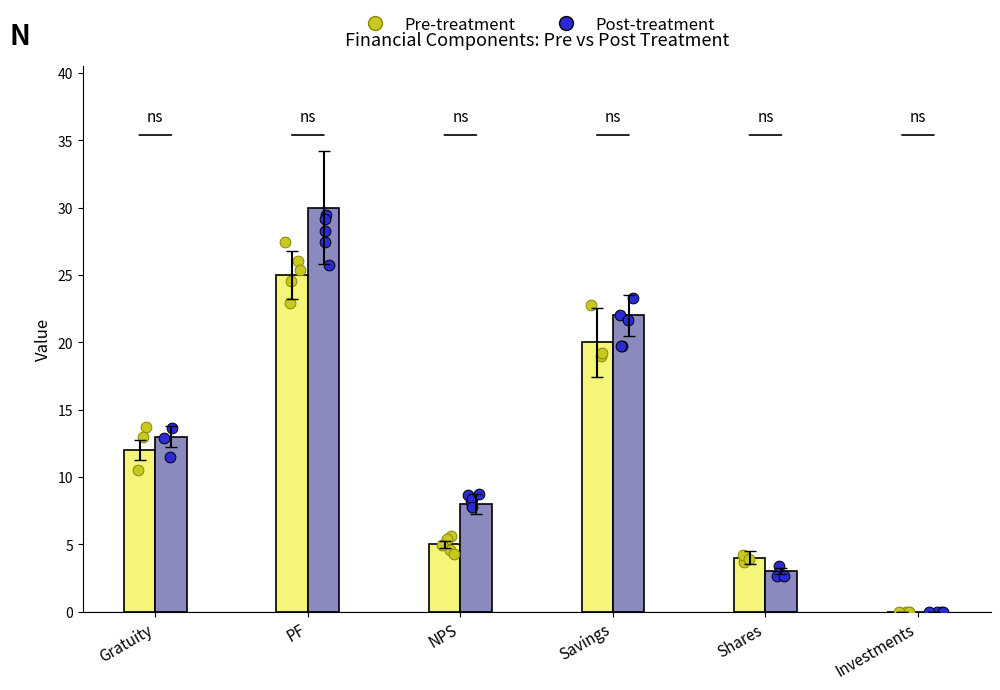

Which series reaches the maximum Y coordinate?

Post-treatment